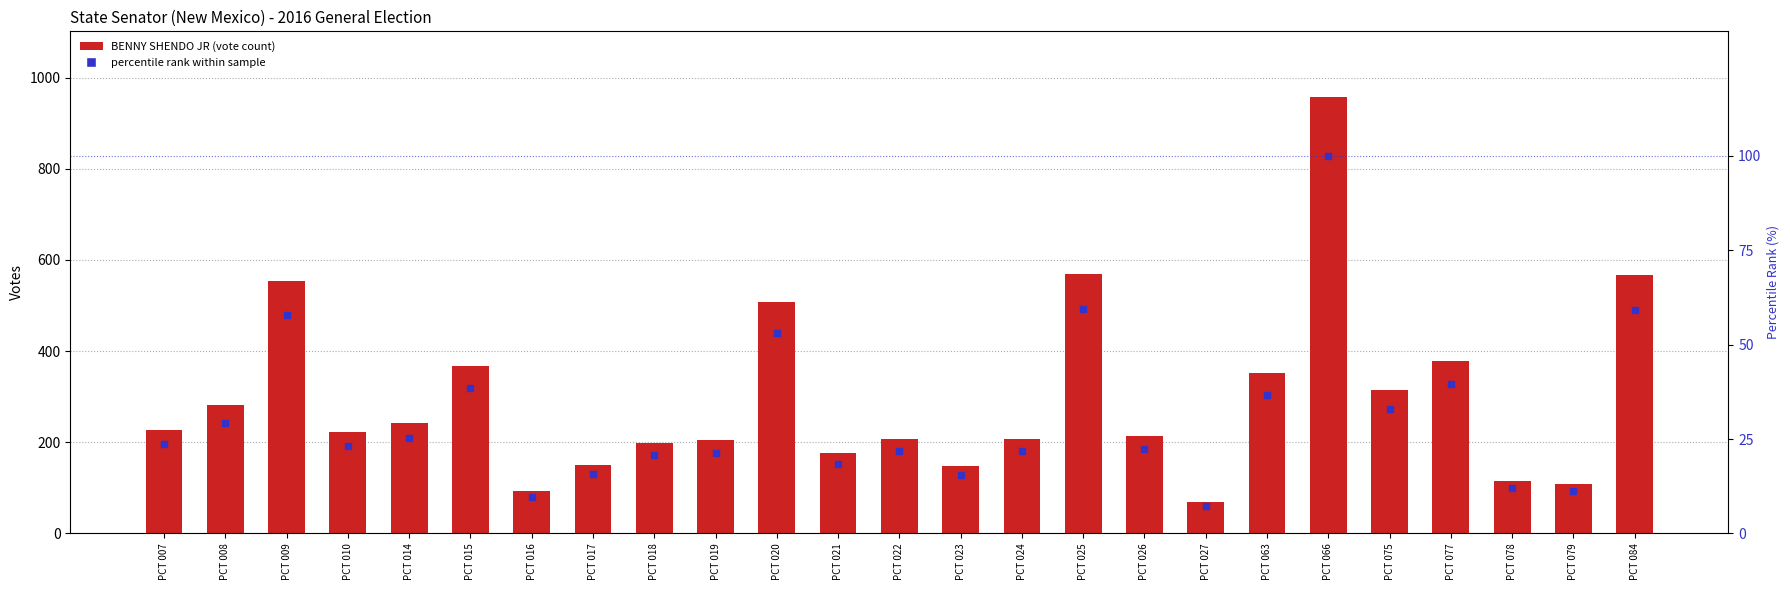

Is the value of BENNY SHENDO JR at PCT 078 greater than the value of percentile rank within sample at PCT 022?

Yes